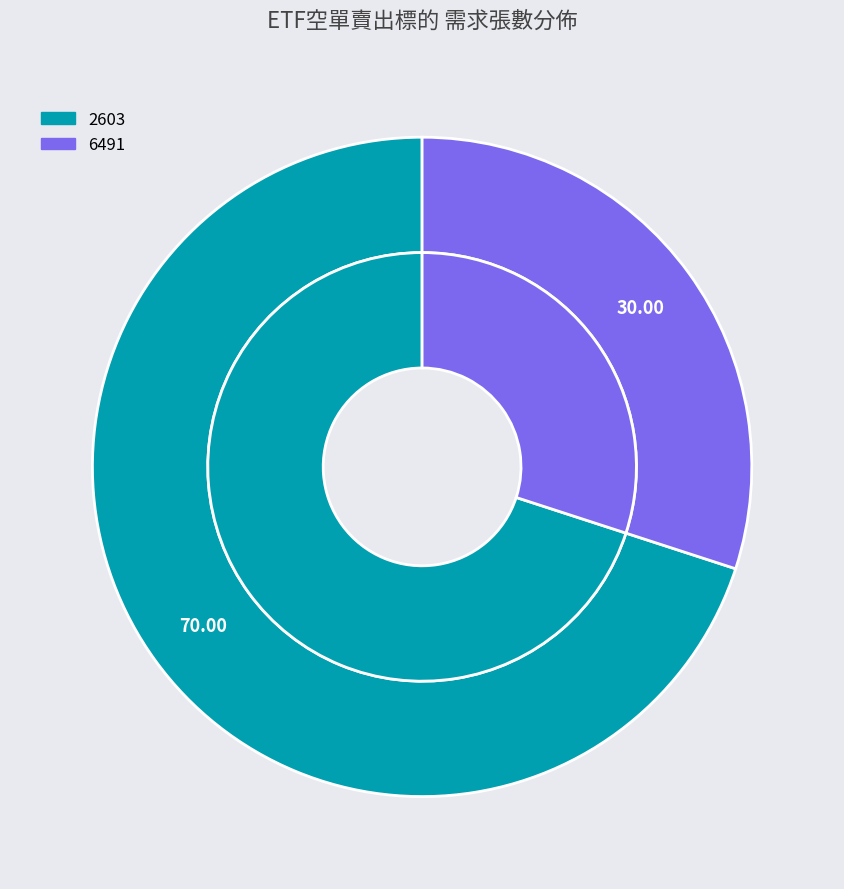

Does any single category account for the majority?

Yes